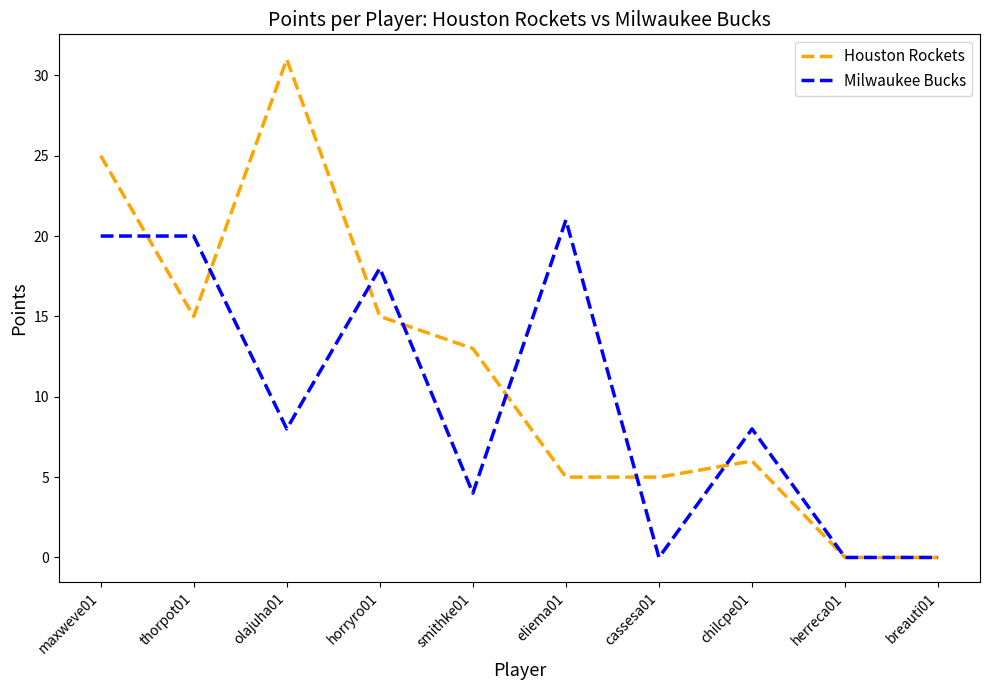

What is the maximum value shown in the chart?

31